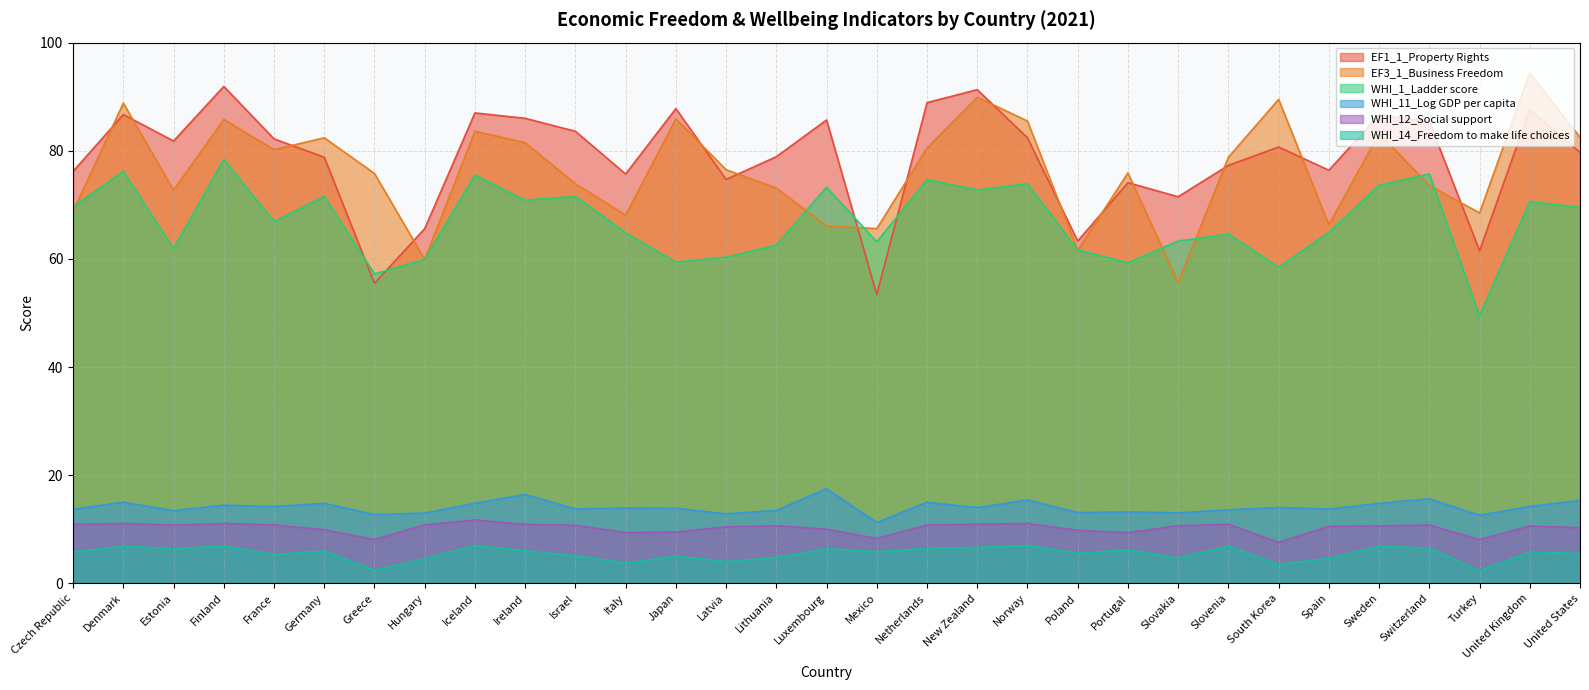

Reading left to right, what are all the values shown in this chart?

EF1_1_Property Rights: Czech Republic=76.2	Denmark=86.7	Estonia=81.8	Finland=91.9	France=82.2	Germany=78.8	Greece=55.5	Hungary=65.6	Iceland=87.0	Ireland=86.0	Israel=83.6	Italy=75.7	Japan=87.8	Latvia=74.7	Lithuania=78.9	Luxembourg=85.7	Mexico=53.4	Netherlands=88.9	New Zealand=91.3	Norway=82.4	Poland=63.3	Portugal=74.1	Slovakia=71.5	Slovenia=77.3	South Korea=80.7	Spain=76.4	Sweden=86.6	Switzerland=85.4	Turkey=61.5	United Kingdom=87.6	United States=79.7
EF3_1_Business Freedom: Czech Republic=68.8	Denmark=88.8	Estonia=72.7	Finland=85.8	France=80.2	Germany=82.4	Greece=75.8	Hungary=59.9	Iceland=83.6	Ireland=81.5	Israel=73.9	Italy=68.1	Japan=85.9	Latvia=76.5	Lithuania=73.1	Luxembourg=66.1	Mexico=65.6	Netherlands=80.5	New Zealand=89.9	Norway=85.5	Poland=61.6	Portugal=75.9	Slovakia=55.6	Slovenia=78.8	South Korea=89.5	Spain=66.3	Sweden=83.2	Switzerland=73.6	Turkey=68.5	United Kingdom=94.4	United States=82.5
WHI_1_Ladder score: Czech Republic=69.6	Denmark=76.2	Estonia=61.9	Finland=78.4	France=66.9	Germany=71.5	Greece=57.2	Hungary=59.9	Iceland=75.5	Ireland=70.9	Israel=71.6	Italy=64.8	Japan=59.4	Latvia=60.3	Lithuania=62.6	Luxembourg=73.2	Mexico=63.2	Netherlands=74.6	New Zealand=72.8	Norway=73.9	Poland=61.7	Portugal=59.3	Slovakia=63.3	Slovenia=64.6	South Korea=58.5	Spain=64.9	Sweden=73.6	Switzerland=75.7	Turkey=49.5	United Kingdom=70.6	United States=69.5
WHI_11_Log GDP per capita: Czech Republic=13.7	Denmark=15.0	Estonia=13.4	Finland=14.5	France=14.2	Germany=14.8	Greece=12.7	Hungary=13.0	Iceland=14.8	Ireland=16.4	Israel=13.8	Italy=13.9	Japan=13.9	Latvia=12.9	Lithuania=13.5	Luxembourg=17.5	Mexico=11.3	Netherlands=15.0	New Zealand=14.0	Norway=15.4	Poland=13.1	Portugal=13.2	Slovakia=13.0	Slovenia=13.6	South Korea=14.0	Spain=13.7	Sweden=14.8	Switzerland=15.7	Turkey=12.6	United Kingdom=14.2	United States=15.3
WHI_12_Social support: Czech Republic=10.9	Denmark=11.1	Estonia=10.8	Finland=11.1	France=10.8	Germany=9.9	Greece=8.1	Hungary=10.8	Iceland=11.7	Ireland=10.9	Israel=10.7	Italy=9.4	Japan=9.5	Latvia=10.5	Lithuania=10.7	Luxembourg=10.0	Mexico=8.3	Netherlands=10.8	New Zealand=10.9	Norway=11.1	Poland=9.8	Portugal=9.4	Slovakia=10.7	Slovenia=10.9	South Korea=7.6	Spain=10.6	Sweden=10.6	Switzerland=10.8	Turkey=8.1	United Kingdom=10.6	United States=10.3
WHI_14_Freedom to make life choices: Czech Republic=5.8	Denmark=6.9	Estonia=6.4	Finland=6.9	France=5.4	Germany=6.0	Greece=2.4	Hungary=4.5	Iceland=7.0	Ireland=6.1	Israel=5.1	Italy=3.8	Japan=5.0	Latvia=4.0	Lithuania=4.8	Luxembourg=6.4	Mexico=5.8	Netherlands=6.5	New Zealand=6.7	Norway=7.0	Poland=5.6	Portugal=6.2	Slovakia=4.7	Slovenia=6.9	South Korea=3.5	Spain=4.6	Sweden=6.8	Switzerland=6.5	Turkey=2.4	United Kingdom=5.8	United States=5.5